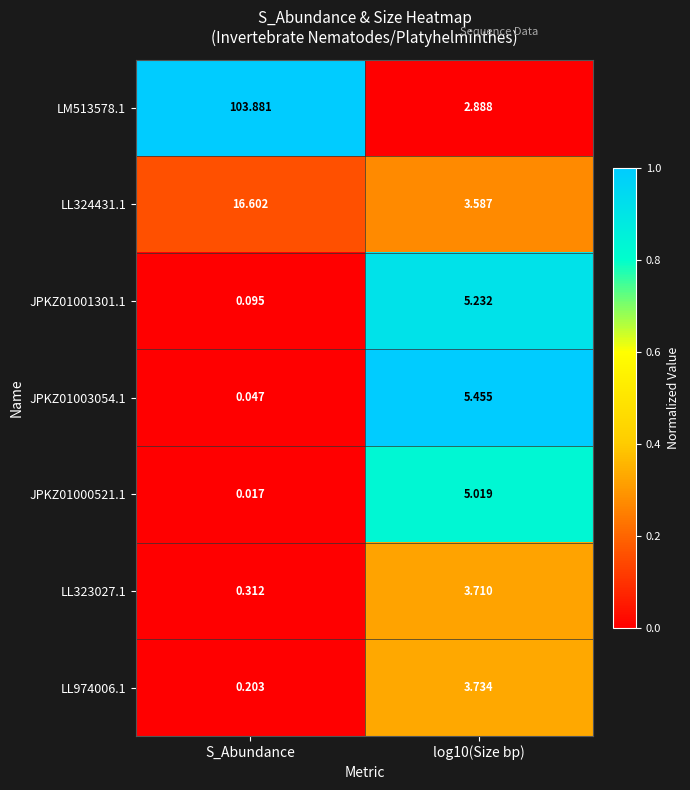

What is the spread (max minus min) of values at log10(Size bp)?

2.6